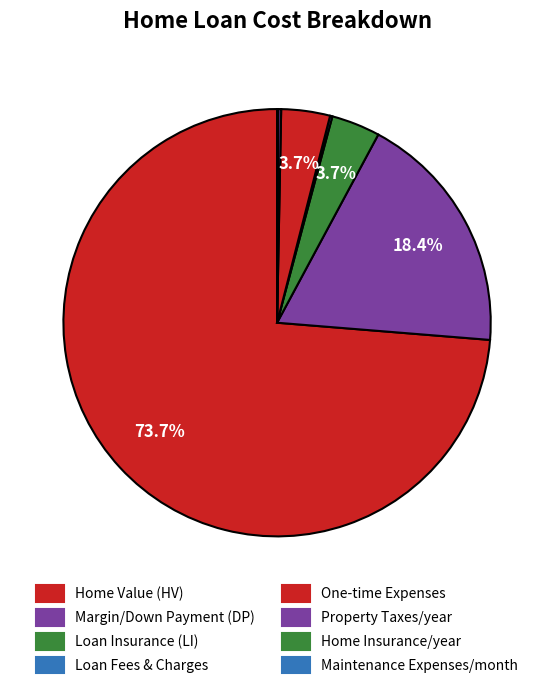

What percentage do Maintenance Expenses/month and Margin/Down Payment (DP) together represent?

18.4%